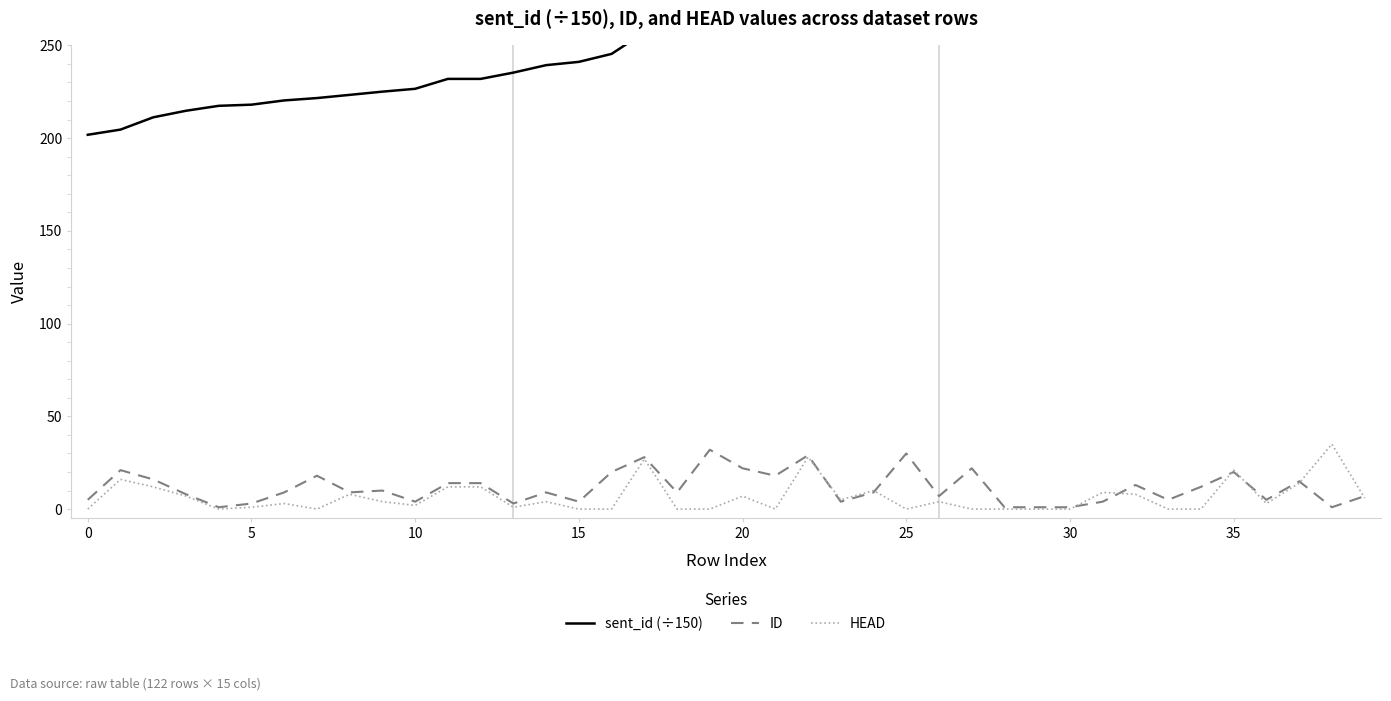

Does the chart have visible grid lines?

No